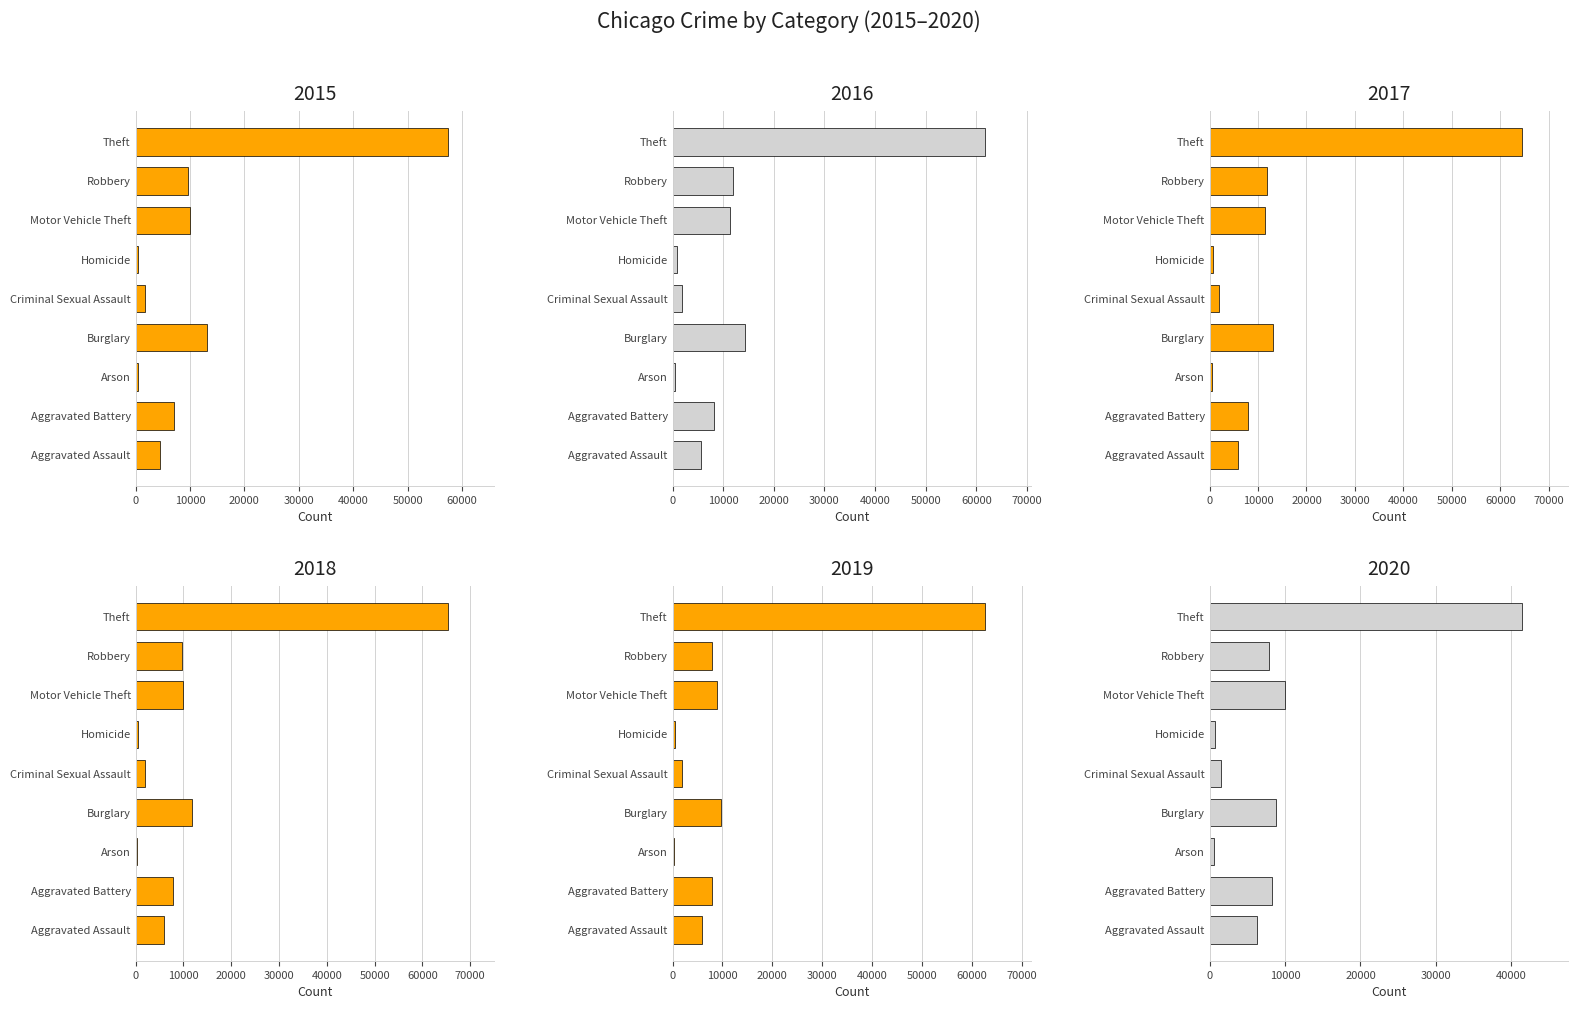

Is the value of 2020 at Aggravated Assault greater than the value of 2017 at Robbery?

No